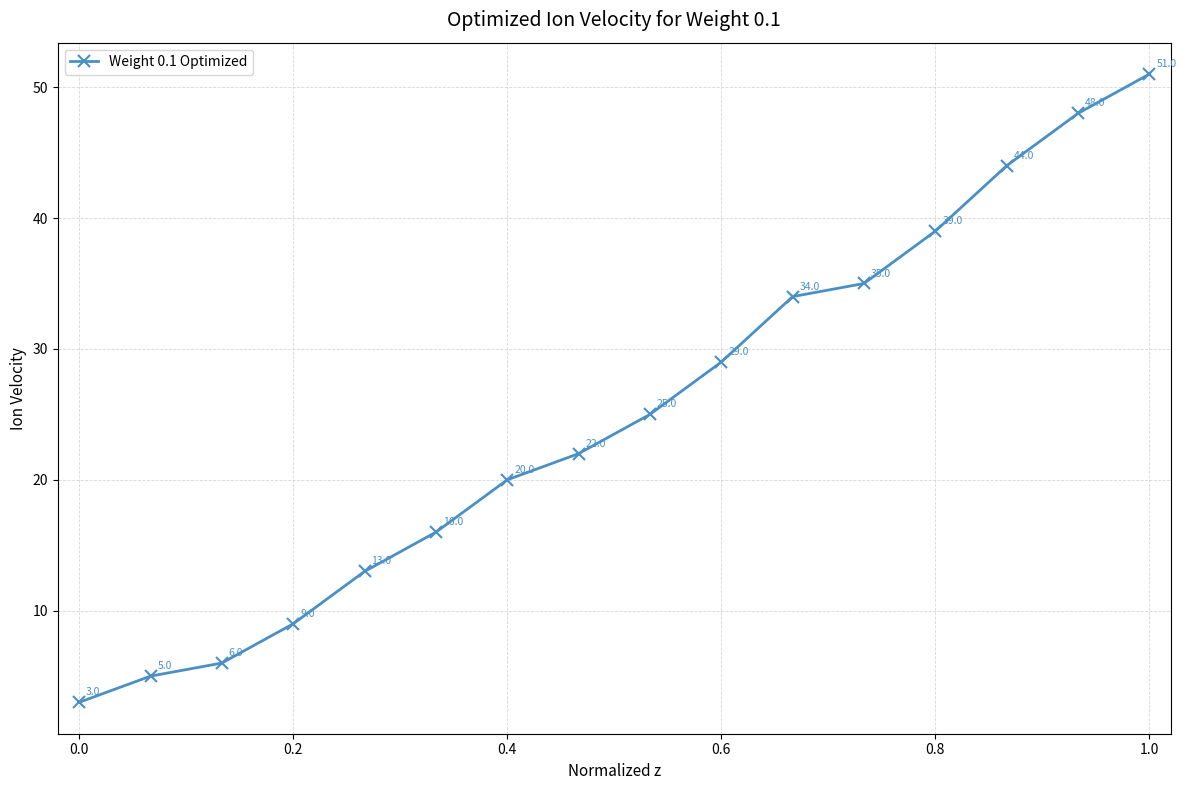

What is the difference between the second highest and minimum values?

45